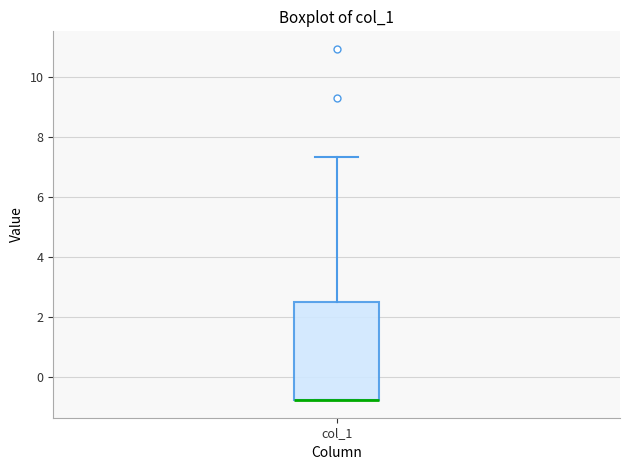

Where does the upper whisker of the box for col_1 end on the y-axis? The values are not printed on the chart, so give them approximately, as read against the axis.

7.4